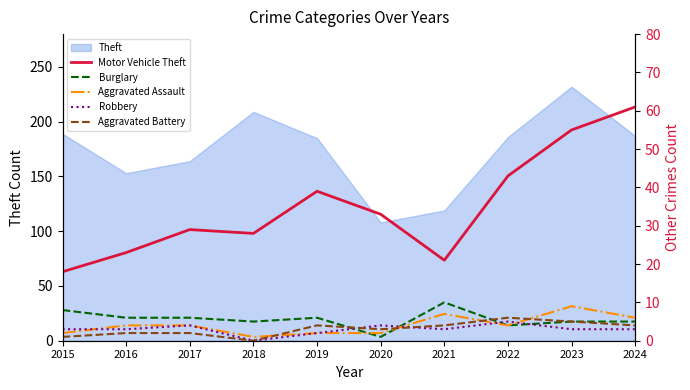

True or false: Aggravated Battery has a value of 5 at 2023.

True